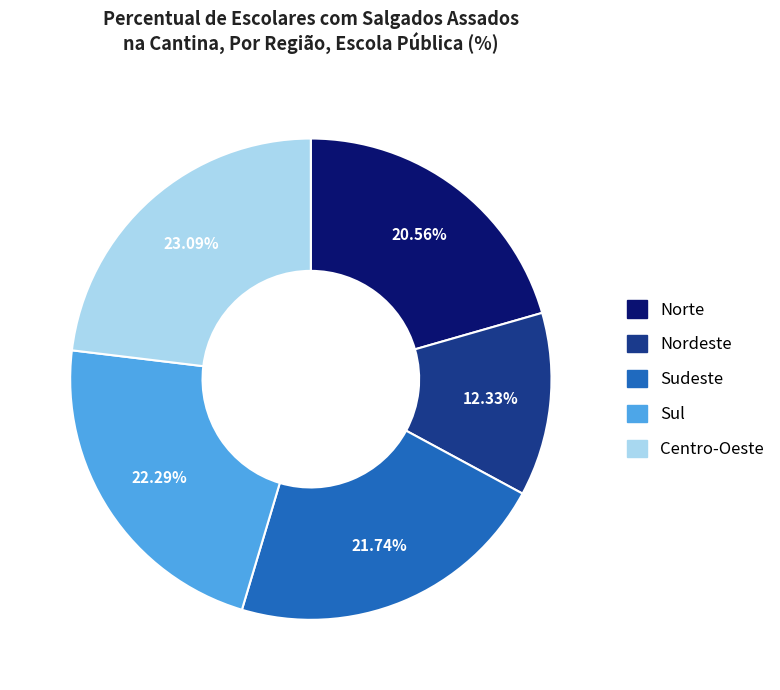

Count the number of slices in the pie.

5